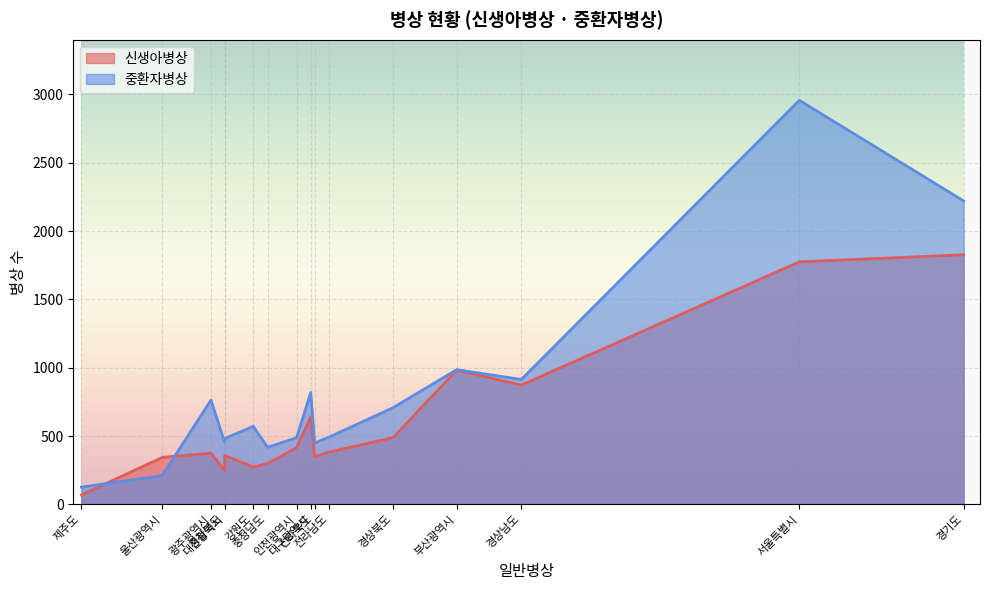

Does the chart display data point markers on the line(s)?

No